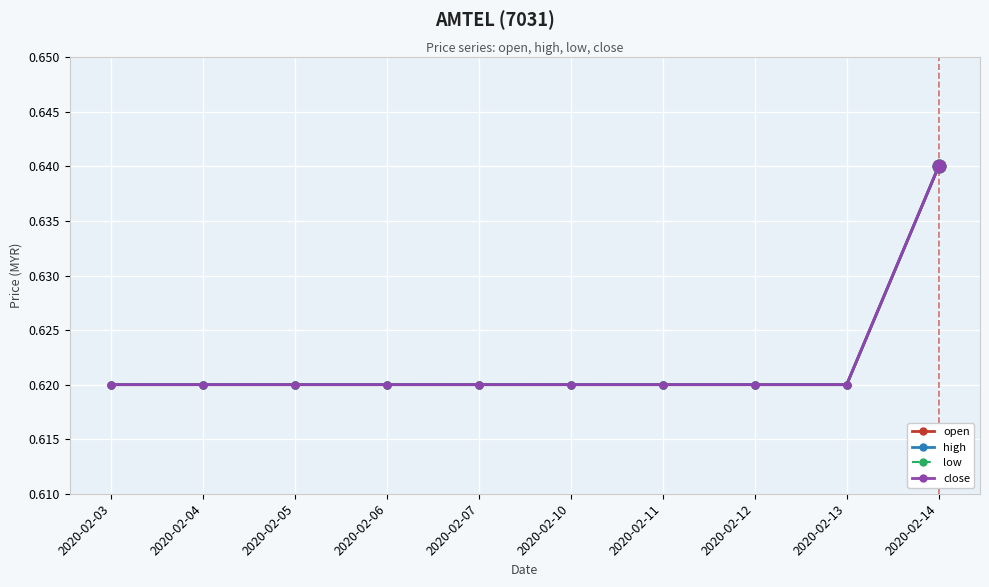

True or false: low has a value of 0.4 at 2020-02-05.

False